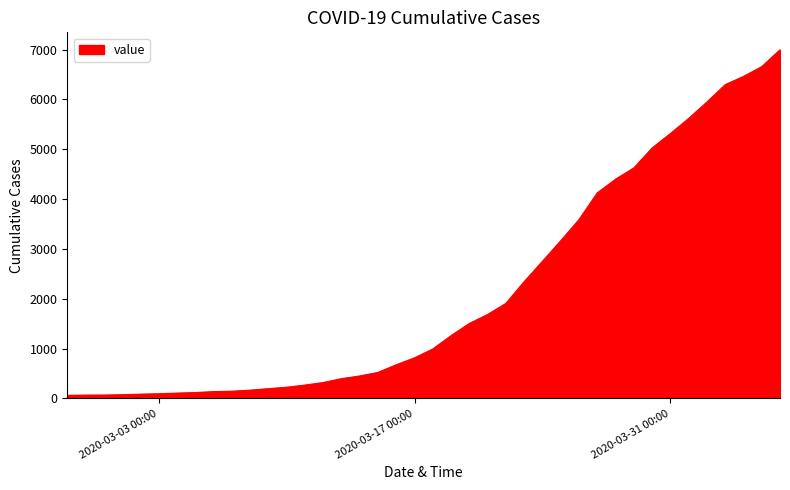

What is the greatest value displayed?

6995